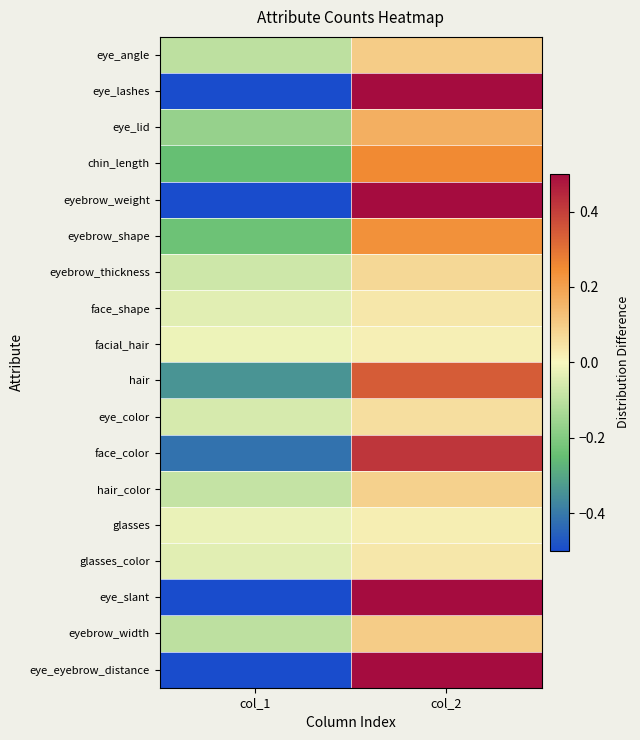

What is the total value across all series at col_1?

-3.9